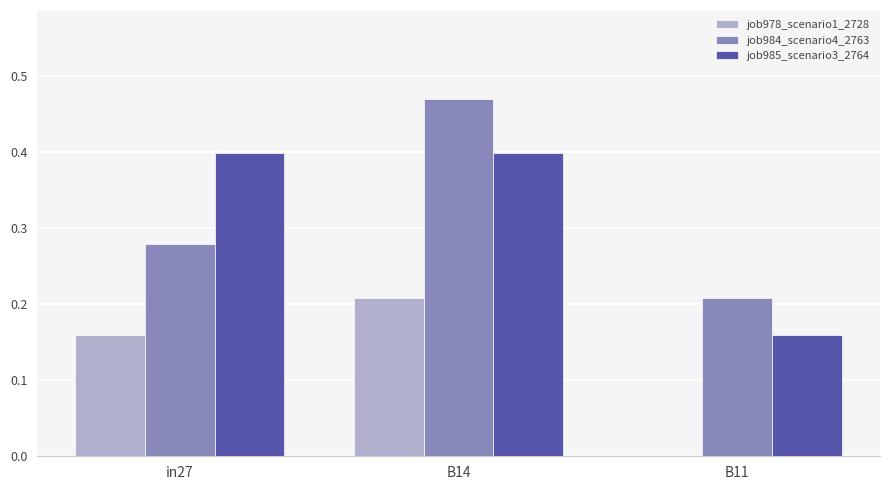

What is the sum of all job985_scenario3_2764 values?

1.0